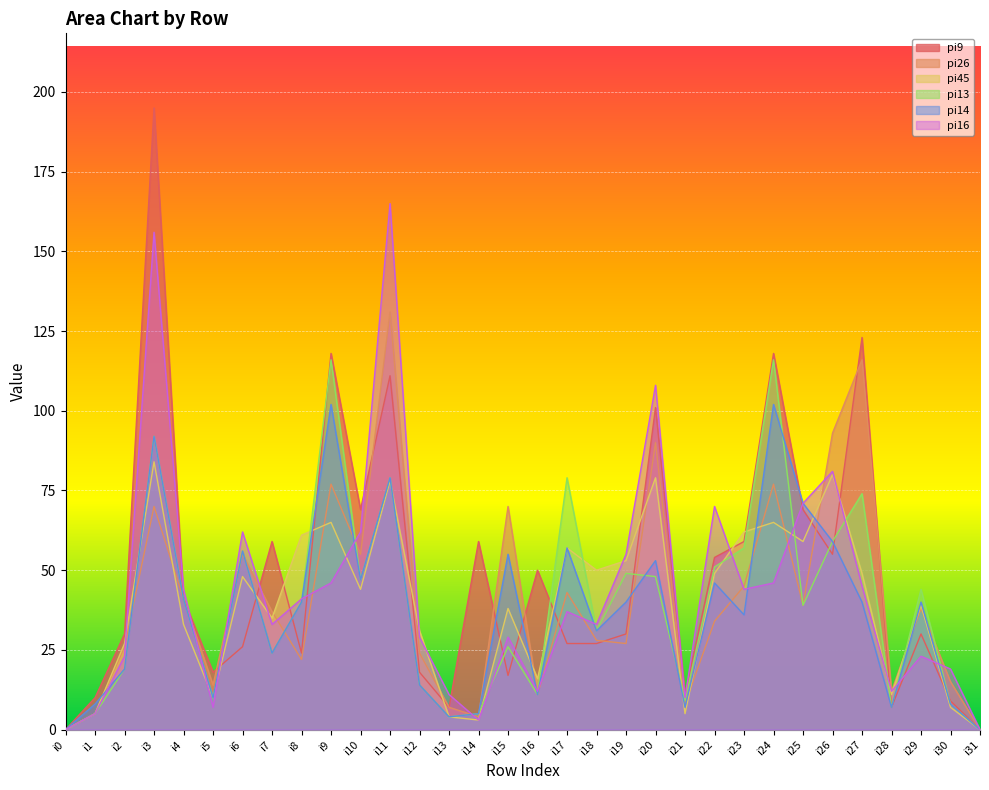

Where is the first local maximum for pi26?

i3